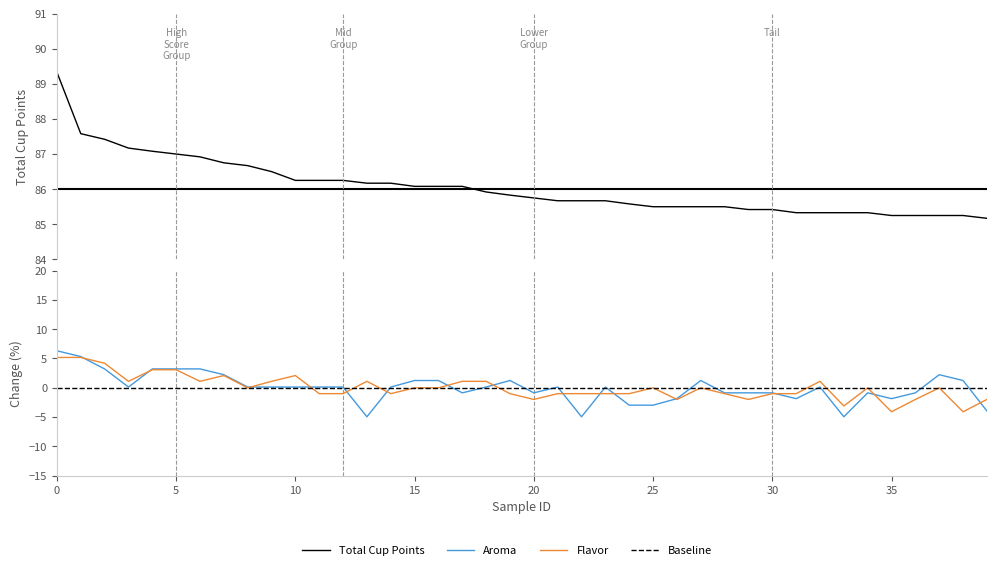

True or false: Total Cup Points and Flavor intersect in this chart.

False